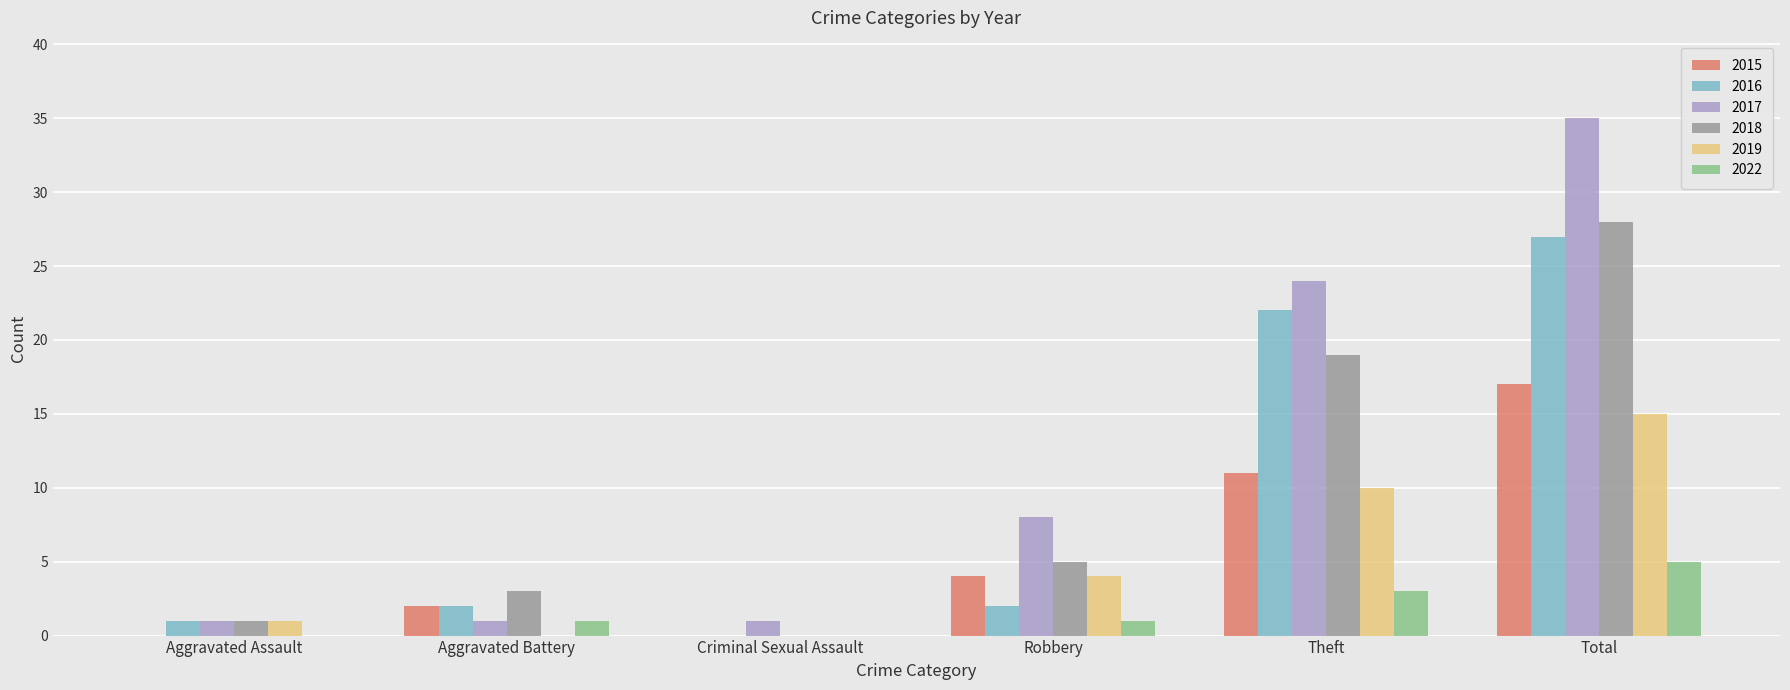

Which category has the highest value in the 2019 series?

Total